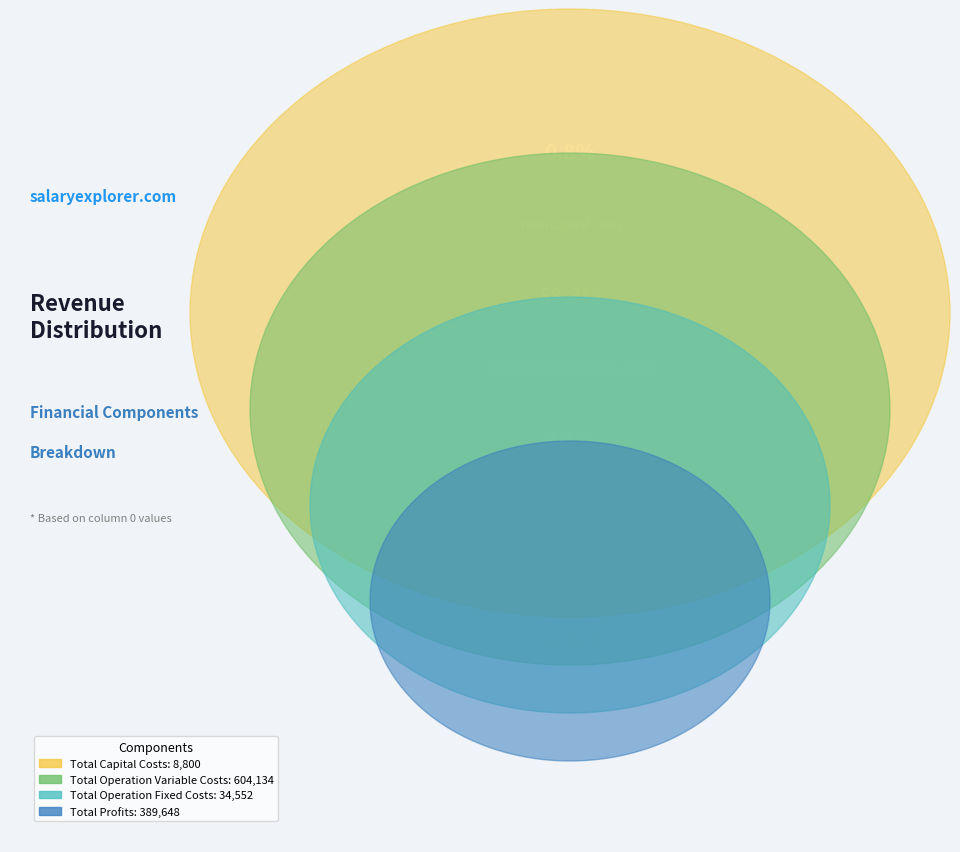

Count the number of slices in the pie.

4